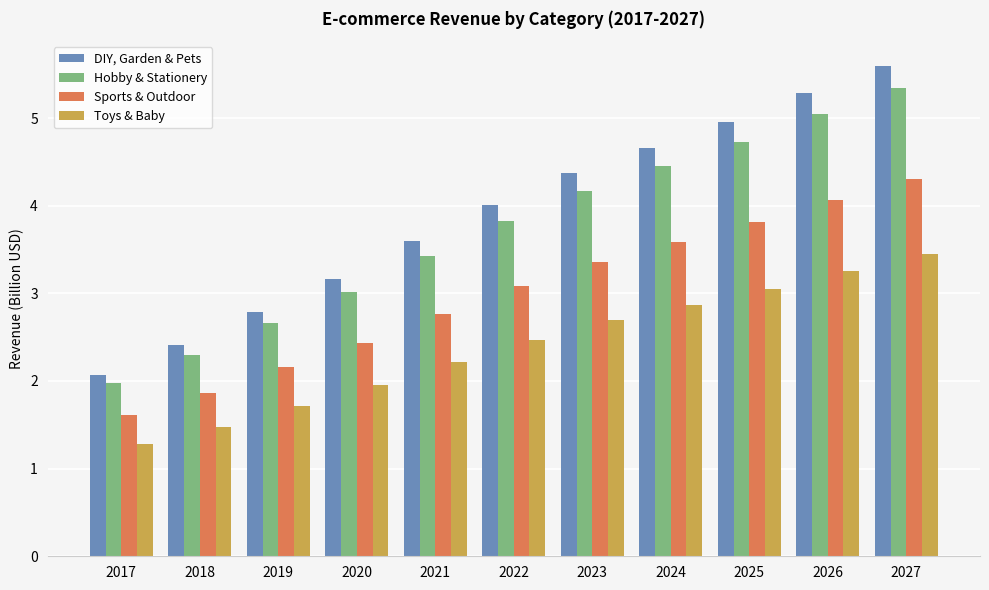

The value of Sports & Outdoor at 2027 is 0.9. True or false?

False